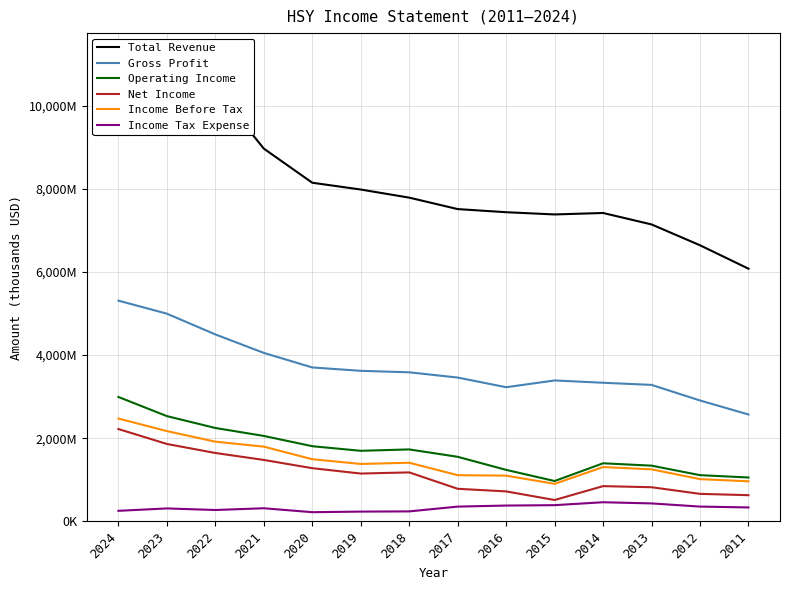

Which category has the lowest value in the Operating Income series?

2015